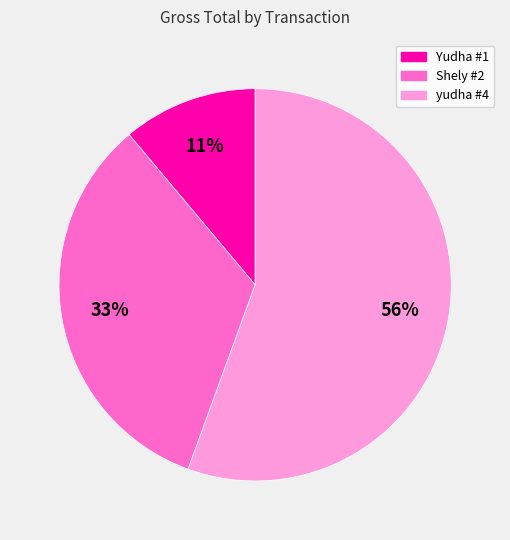

Does any single category account for the majority?

Yes